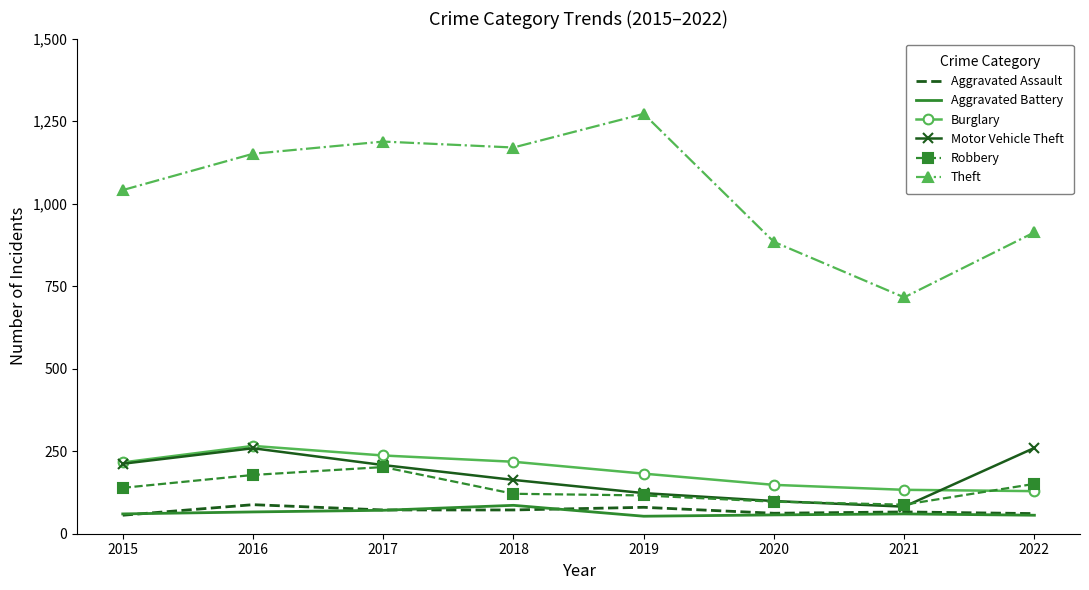

True or false: Burglary and Theft cross at least once.

False